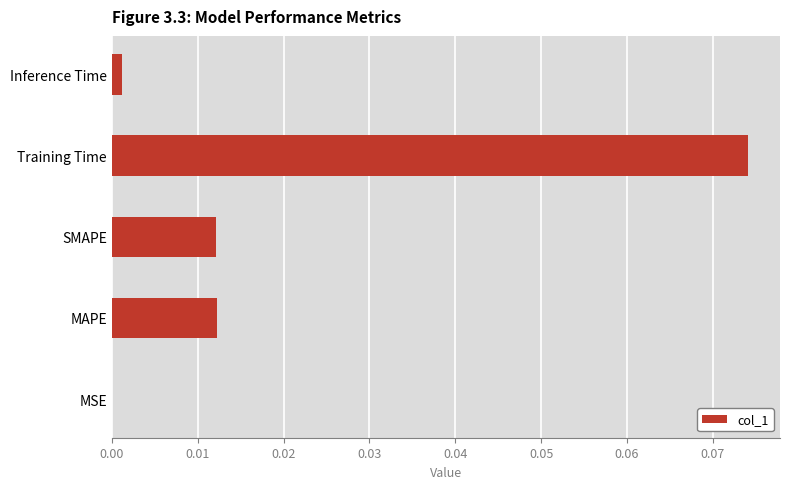

What is the change in value from MAPE to Training Time?

+0.1